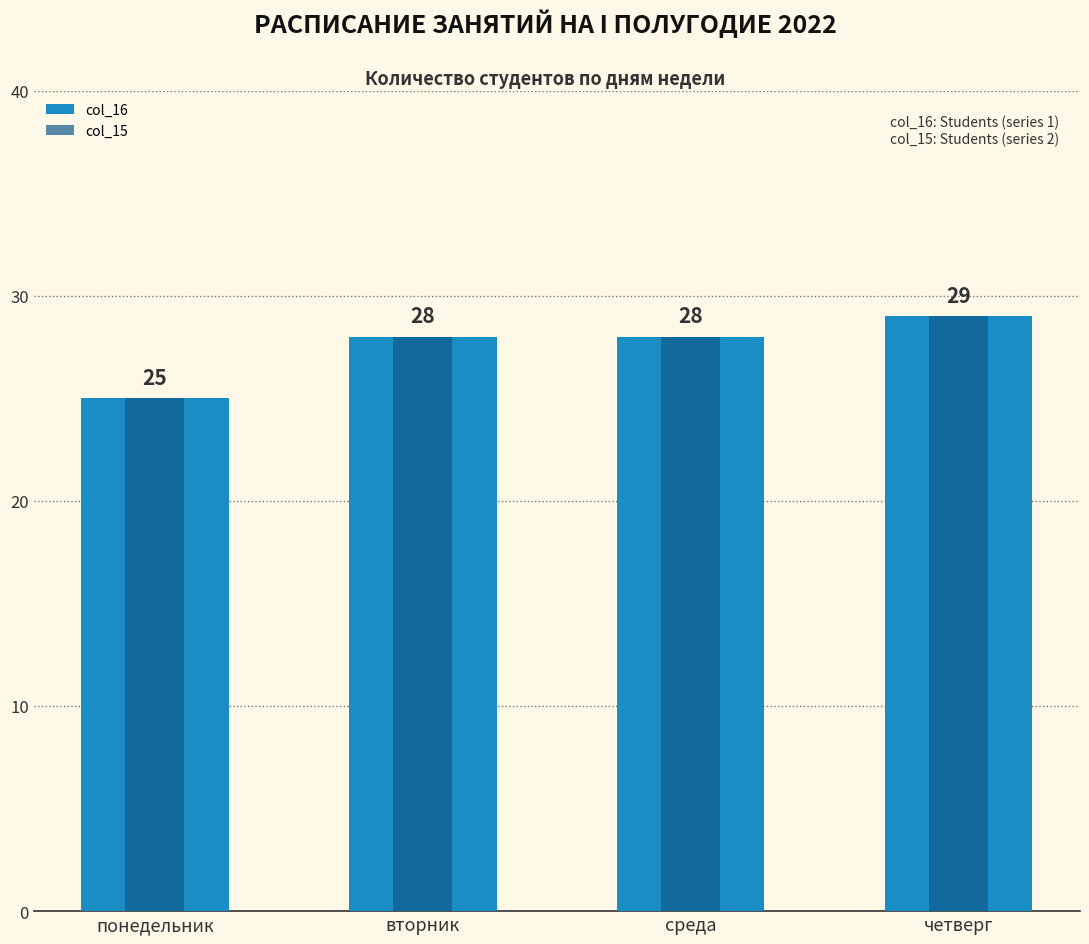

How many series are shown in this chart?

2